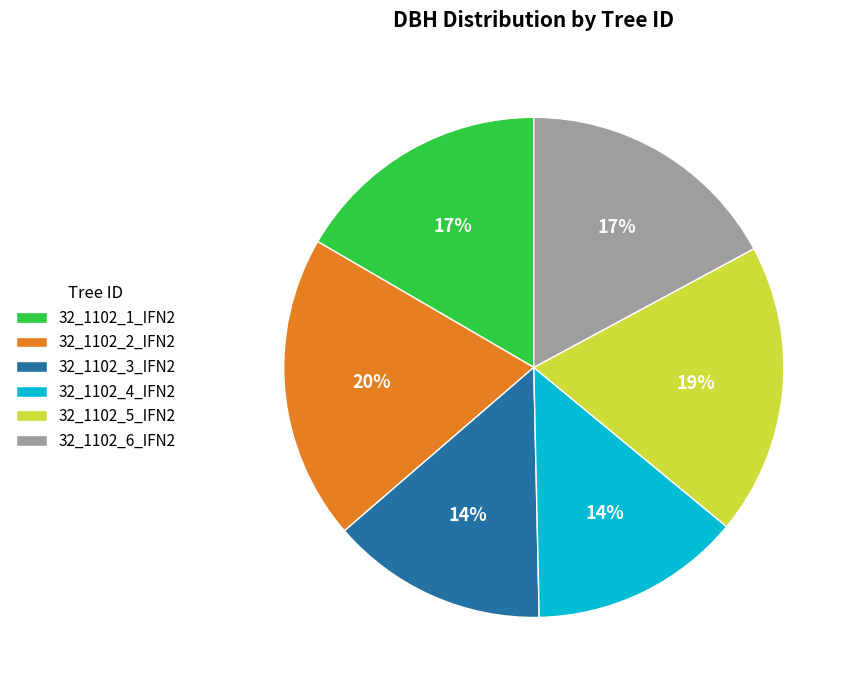

To the nearest percent, what percentage of the pie is 32_1102_2_IFN2?

20%